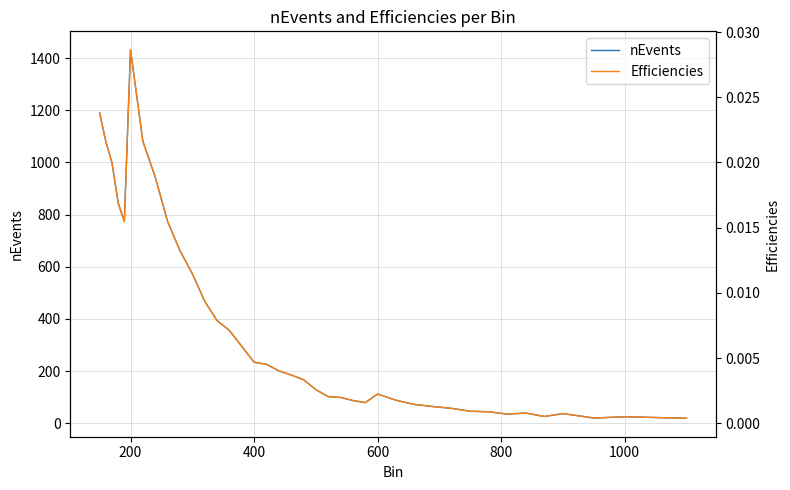

What is the maximum value for nEvents?

1432